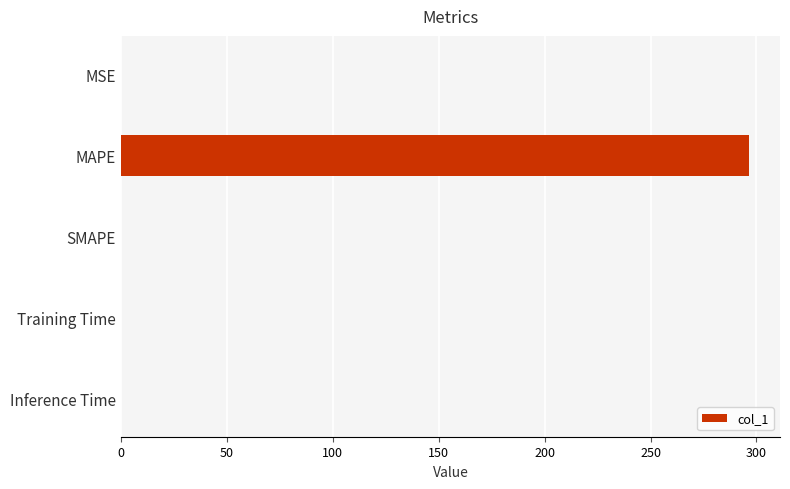

How many distinct data groups are displayed?

1